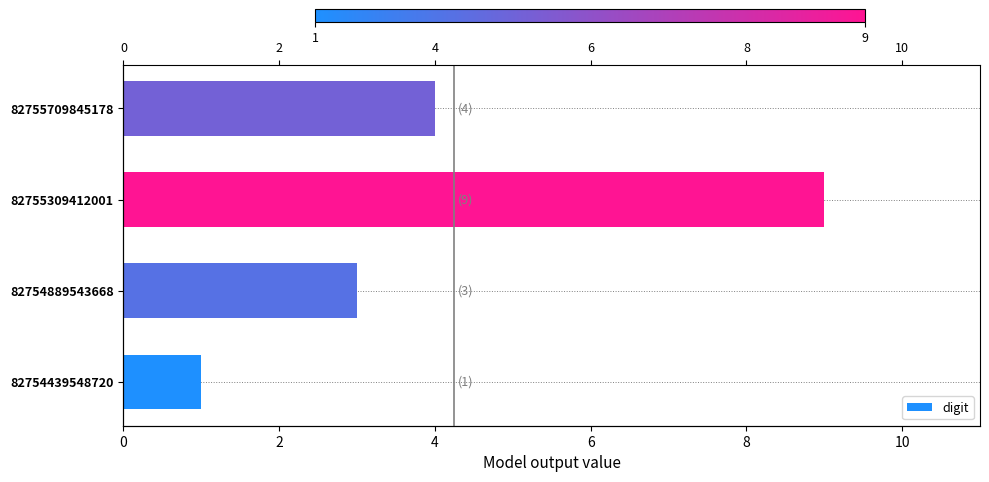

True or false: the data shows 1 at 82754439548720.

False